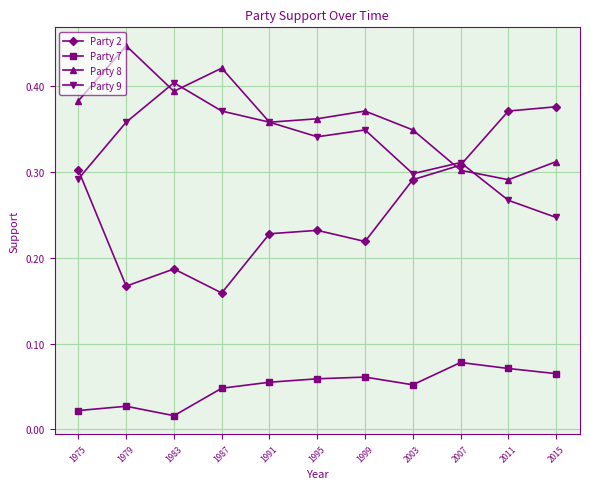

Count the Party 2 values in the range 0 to 1.

11